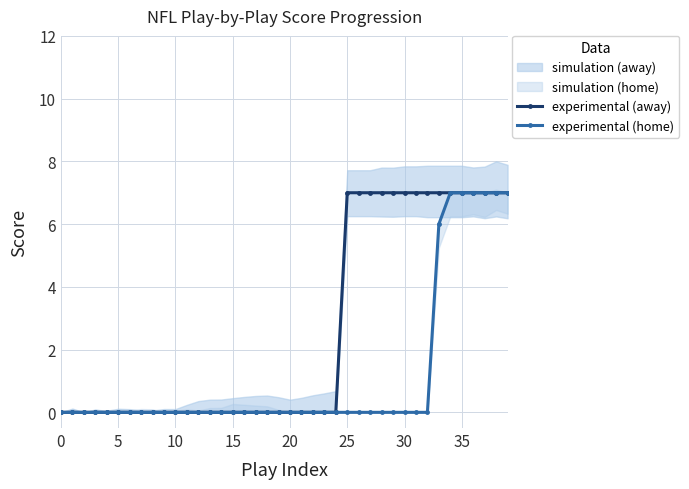

The experimental (away) series shows 2 at 20. True or false?

False